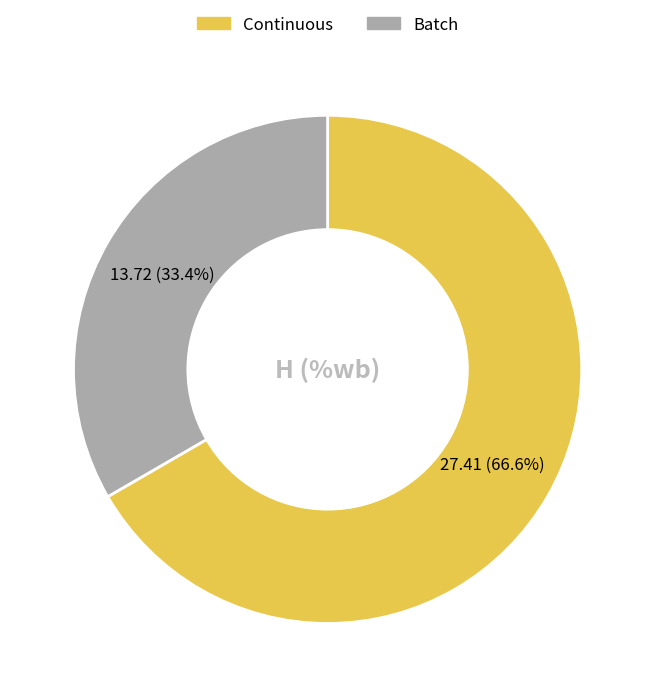

Is there any slice that represents more than half of the pie?

Yes